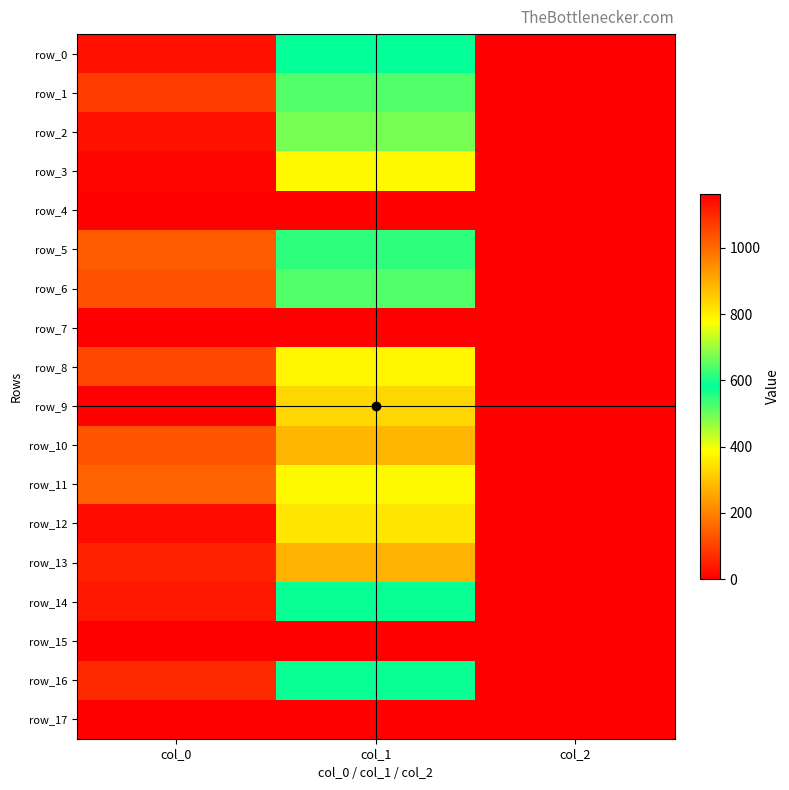

Between col_1 and col_2, which is larger?

col_1